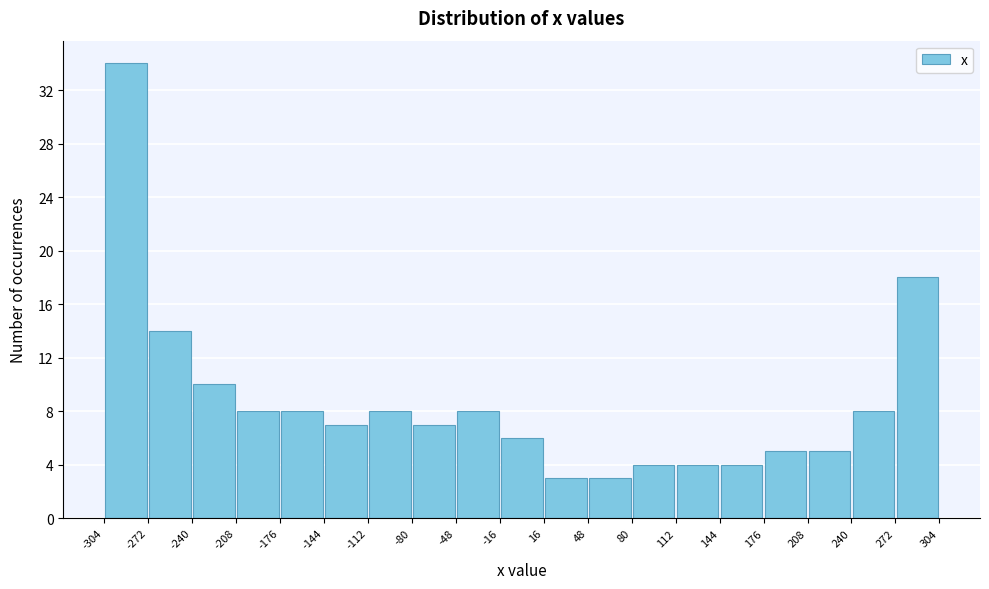

Reading left to right, list every bar in this chart as the range it spans on the x-axis followed by its height. The values are not printed on the chart, so give them approximately, as read against the axis.

-304 to -272: 34
-272 to -240: 14
-240 to -208: 10
-208 to -176: 8
-176 to -144: 8
-144 to -112: 7
-112 to -80: 8
-80 to -48: 7
-48 to -16: 8
-16 to 16: 6
16 to 48: 3
48 to 80: 3
80 to 112: 4
112 to 144: 4
144 to 176: 4
176 to 208: 5
208 to 240: 5
240 to 272: 8
272 to 304: 18